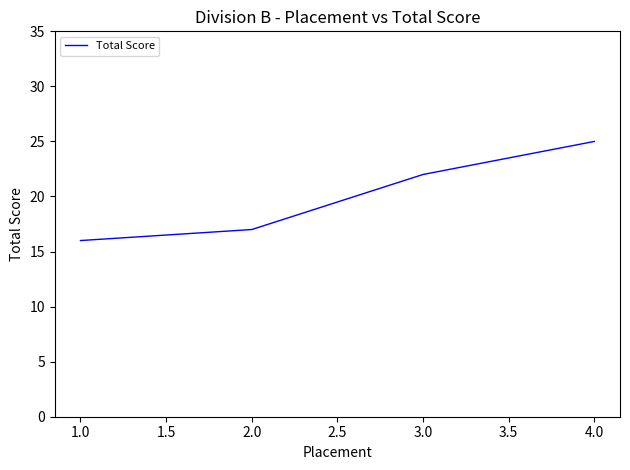

What position from the left is 1.0?

1